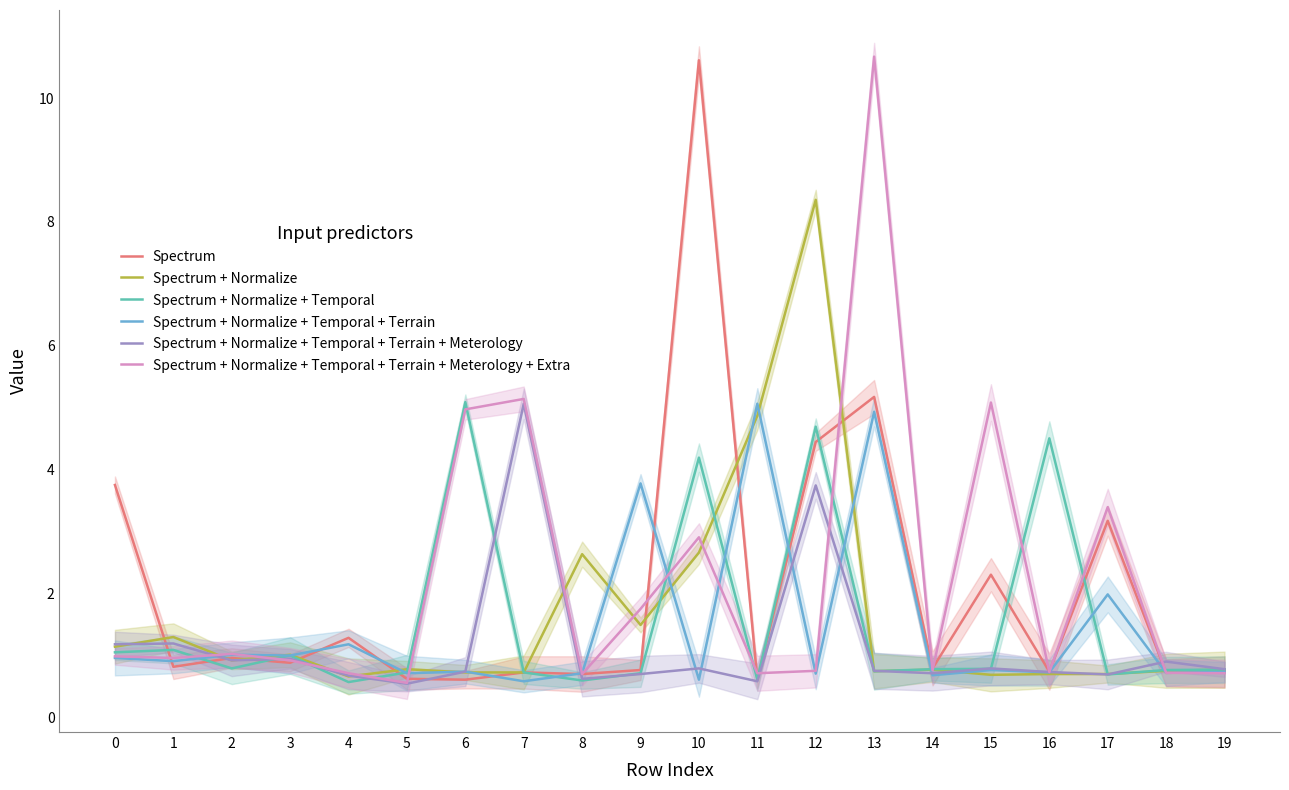

Where do Spectrum + Normalize + Temporal + Terrain + Meterology and Spectrum first cross each other?

0 and 1